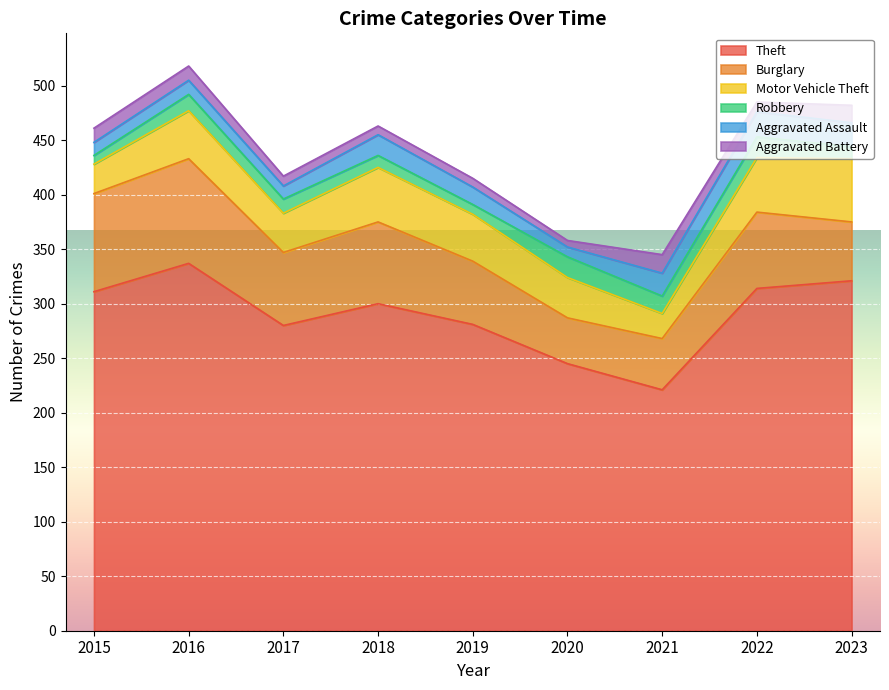

True or false: Motor Vehicle Theft has more than 1 points higher than both neighbors.

True